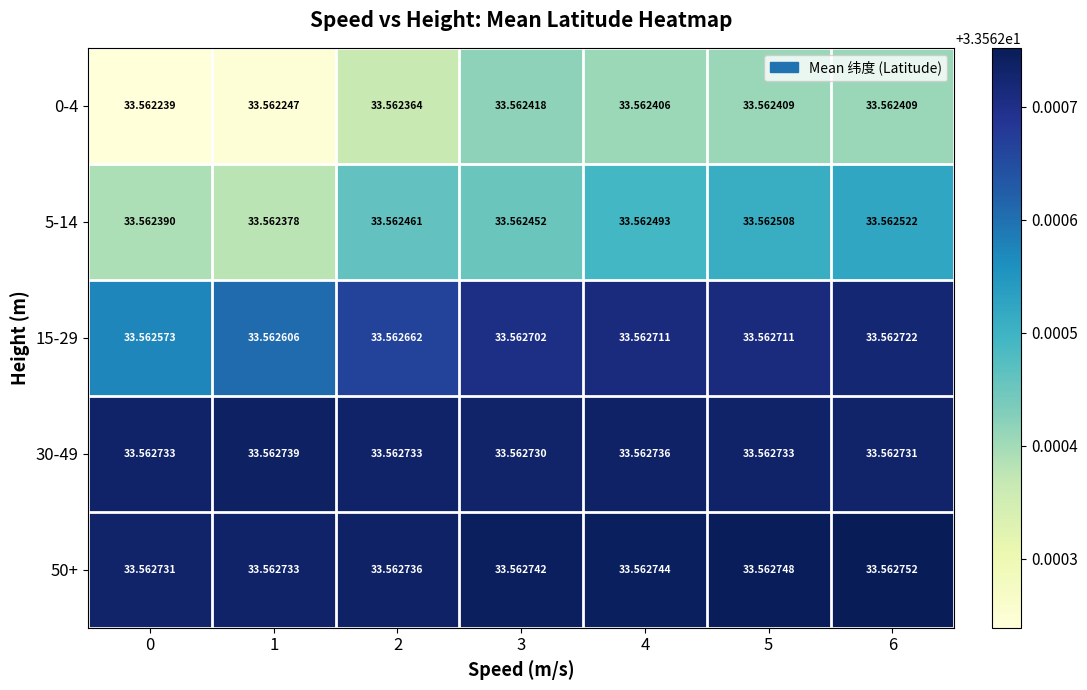

How many distinct data groups are displayed?

5